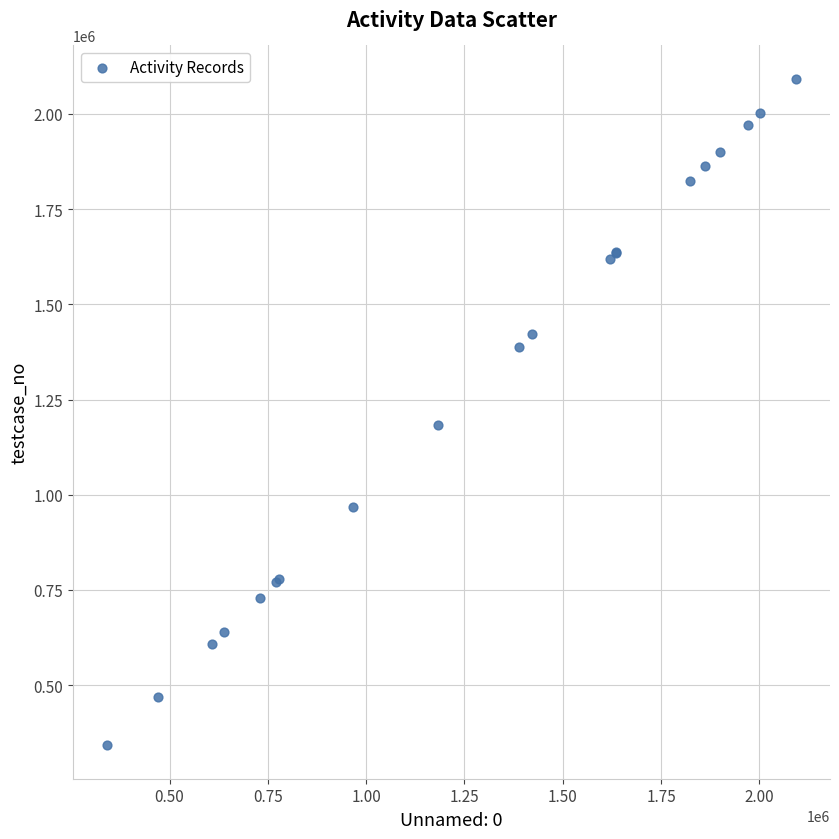

What Y value in the scatter plot is closest to 1217061?

1183086